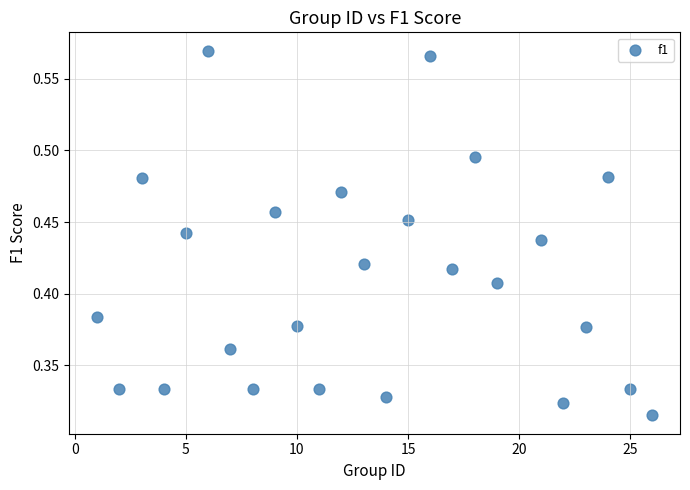

What is the range of X values (max minus min)?

25.0